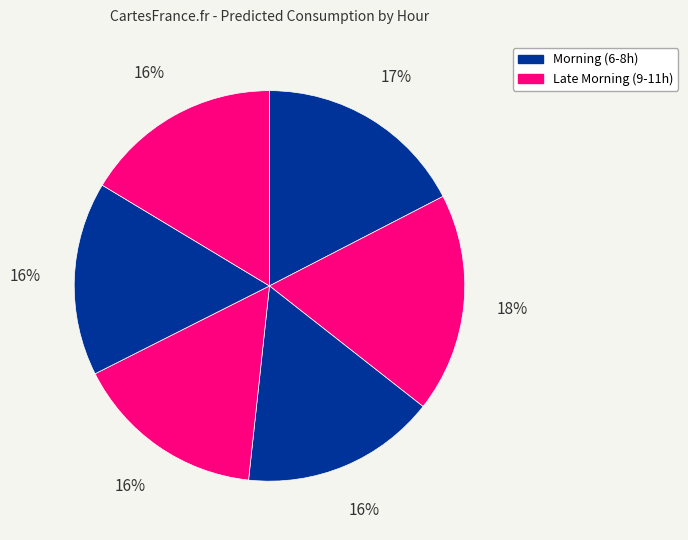

Count the number of slices in the pie.

6